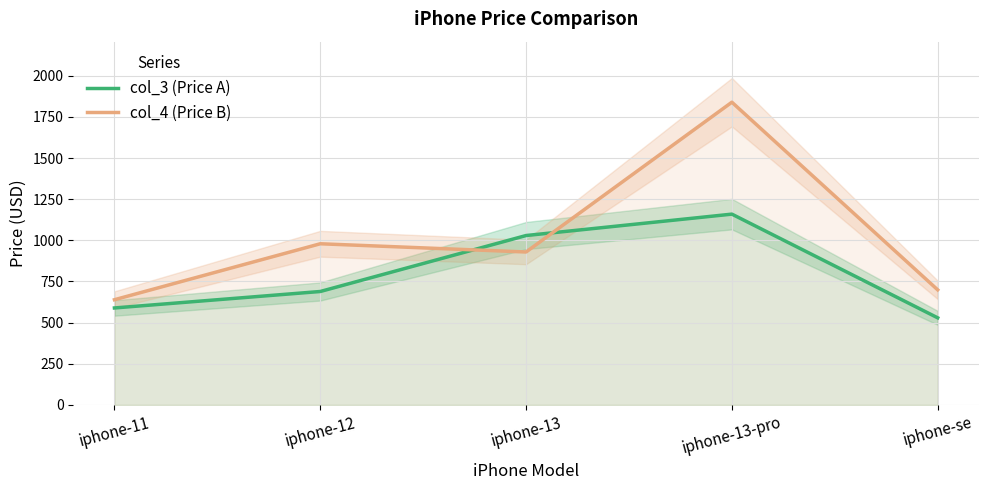

What is the approximate value of col_3 (Price A) at iphone-13-pro, to the nearest 50?

1150